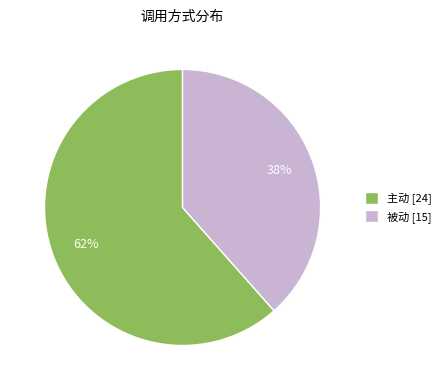

How many segments does this pie chart have?

2